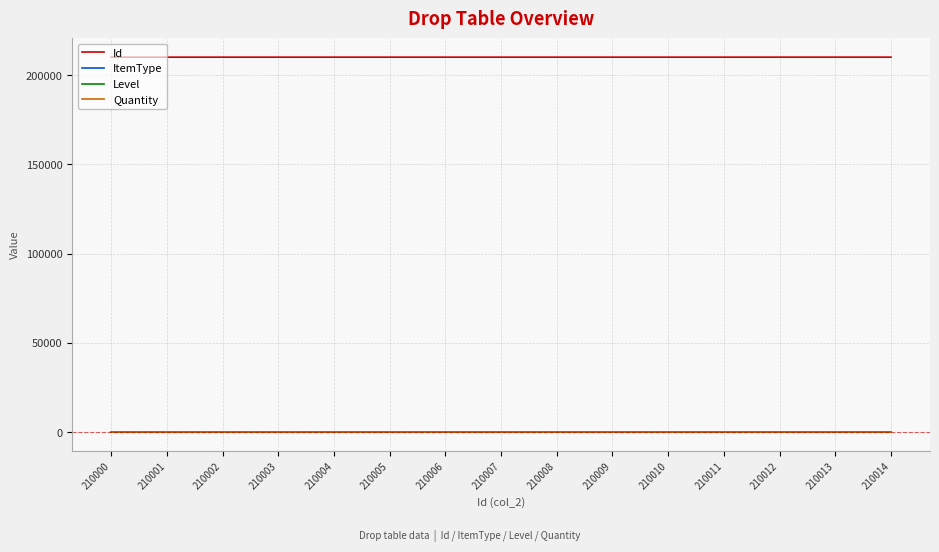

What are all the series names shown in the legend?

Id, ItemType, Level, Quantity